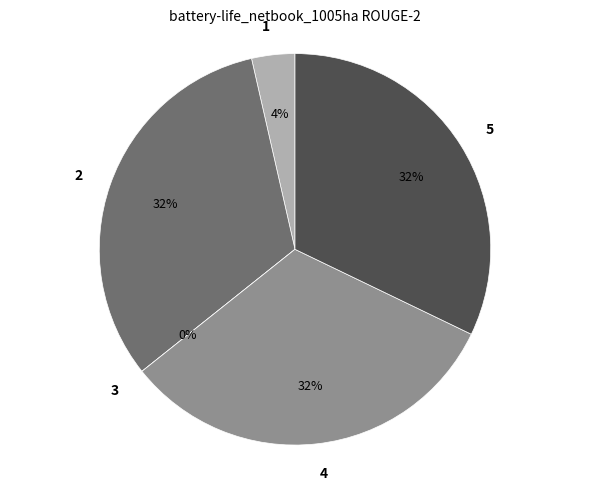

How many slices are in this pie chart?

5